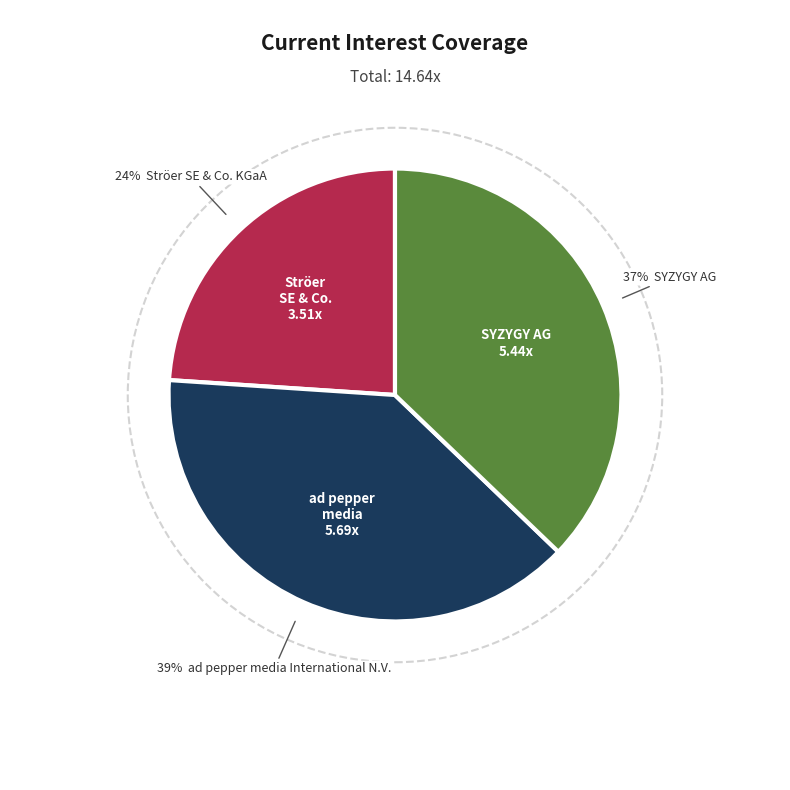

What is the smallest slice in the pie chart?

Ströer SE & Co. KGaA